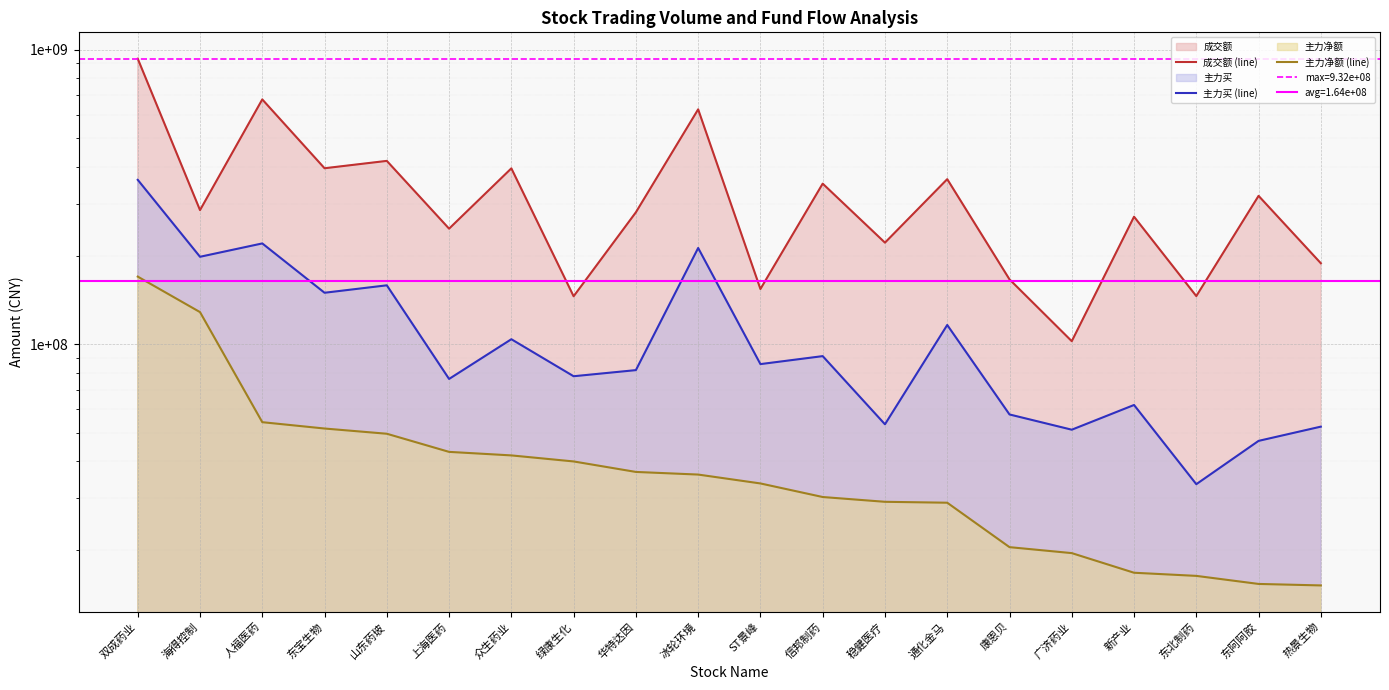

True or false: 成交额 (line) and 主力净额 (line) cross at least once.

False